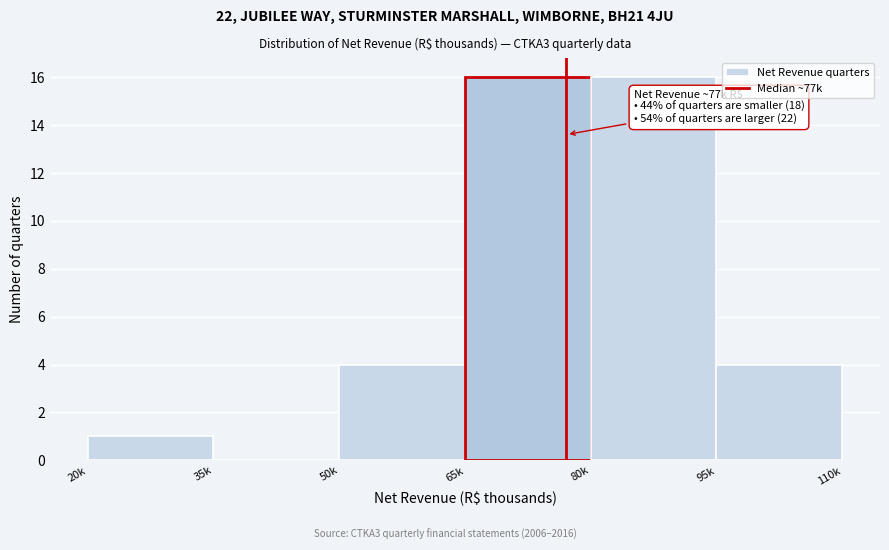

Reading left to right, what are all the values shown in this chart?

20k=1	35k=0	50k=4	65k=16	80k=16	95k=4